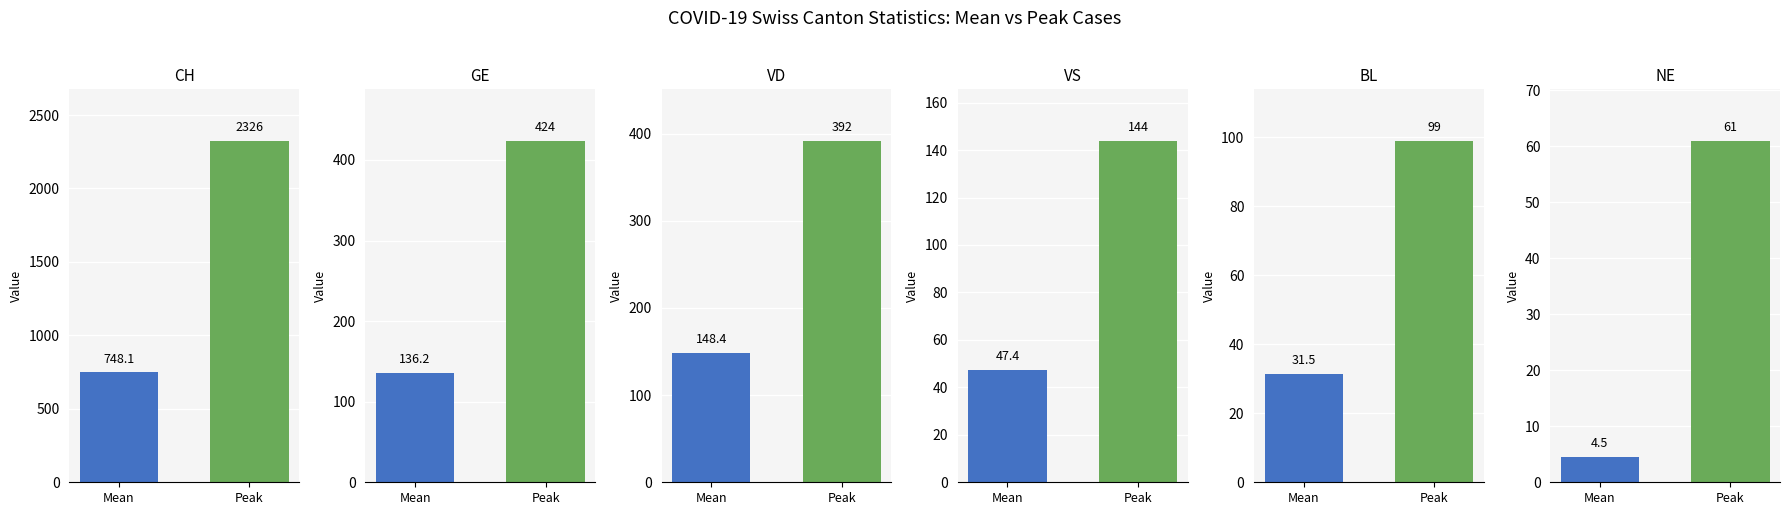

What is the sum of all CH values?

3074.1